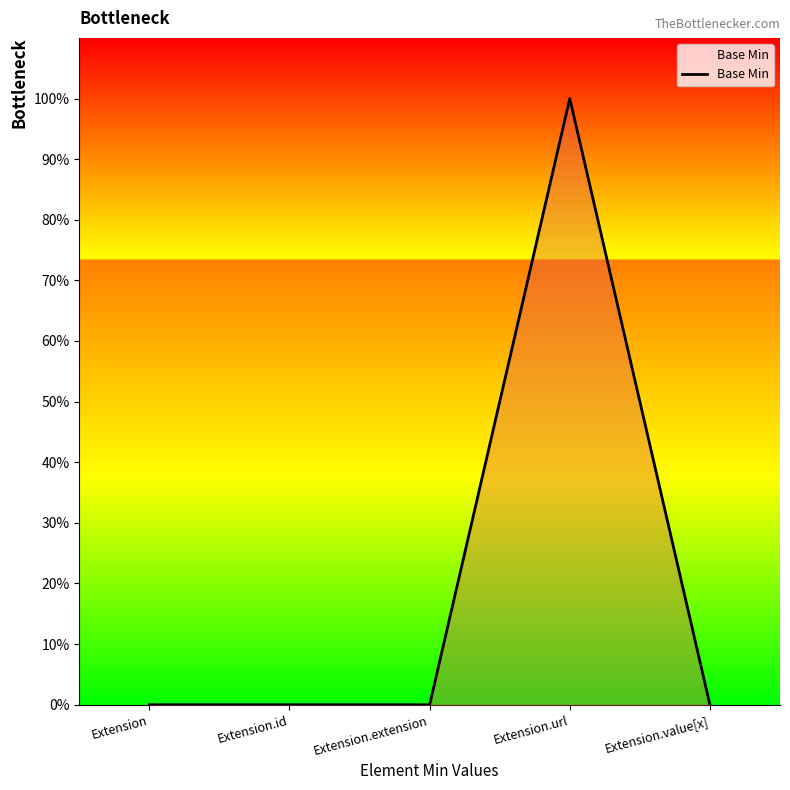

Does the chart display data point markers on the line(s)?

No